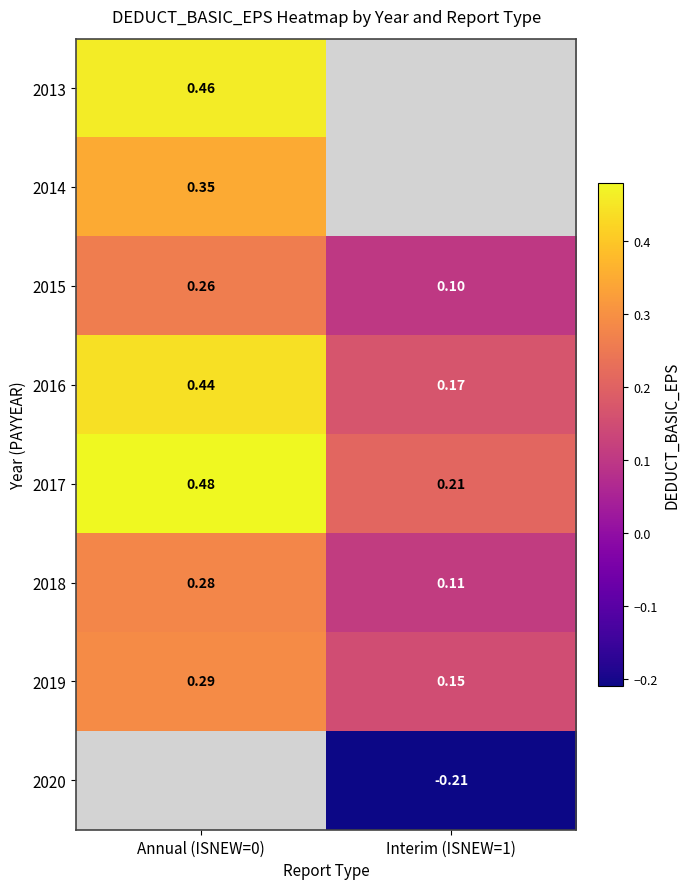

How many distinct data groups are displayed?

8